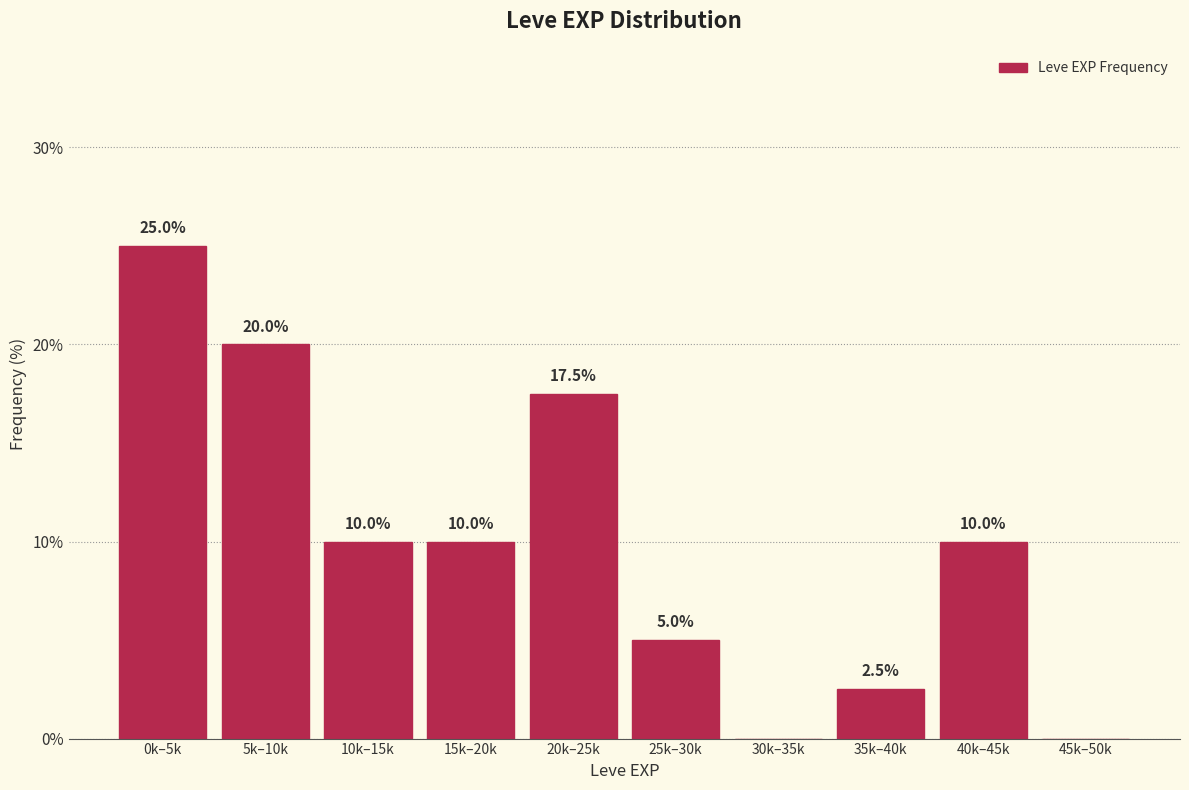

Reading left to right, extract all data points from this chart.

0k–5k=25.0	5k–10k=20.0	10k–15k=10.0	15k–20k=10.0	20k–25k=17.5	25k–30k=5.0	30k–35k=0.0	35k–40k=2.5	40k–45k=10.0	45k–50k=0.0